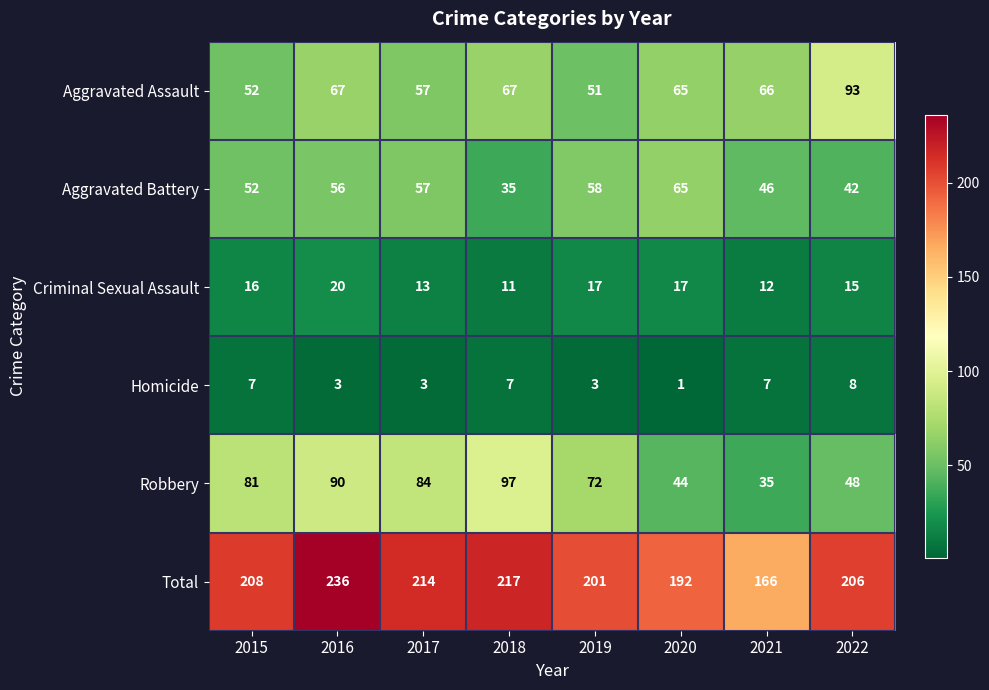

How many data points does each series have?

8